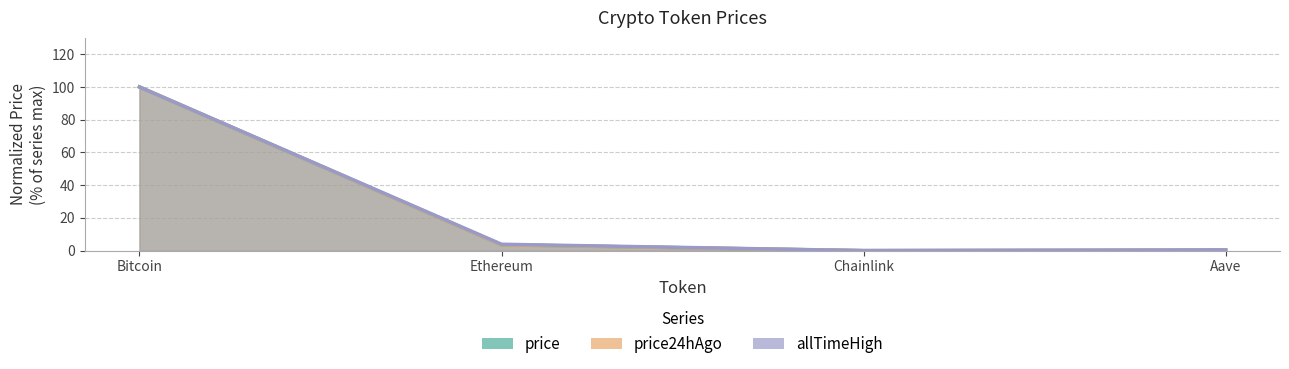

At Bitcoin, list the series in order from largest to smallest.

price, price24hAgo, allTimeHigh